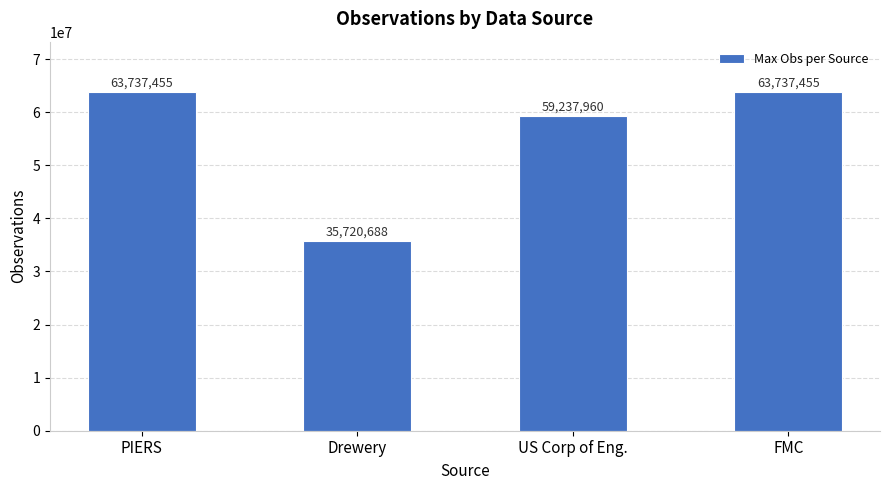

What is the label of the 4th bar from the left?

FMC